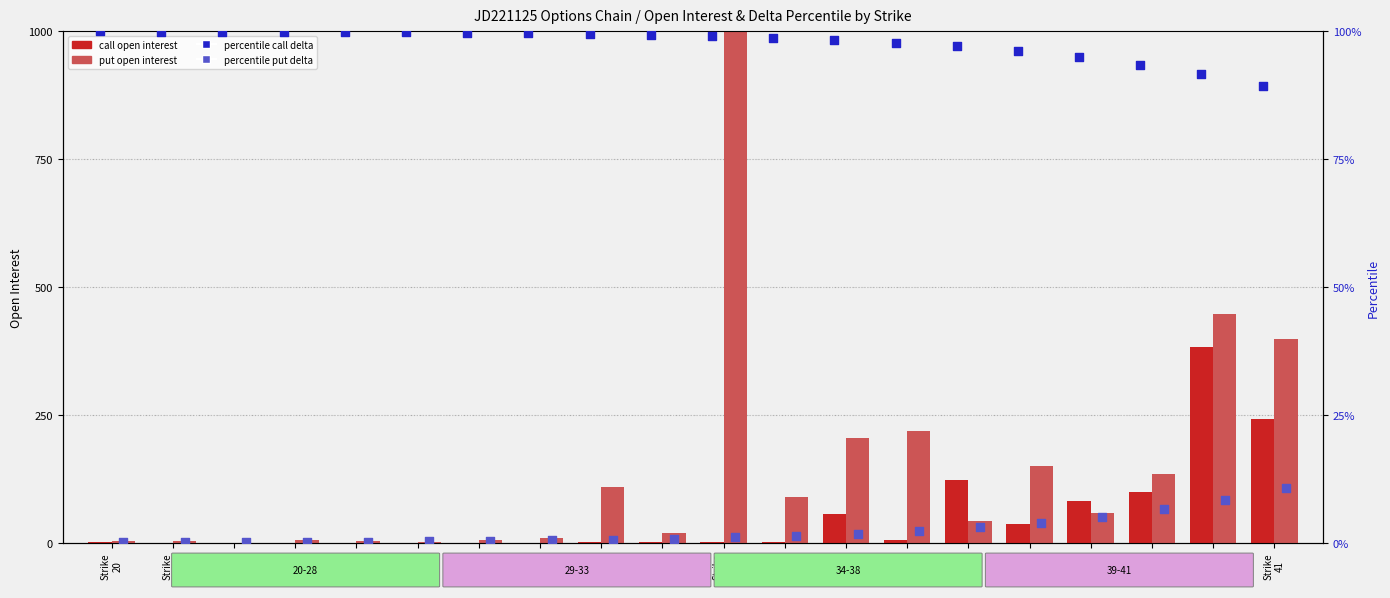

Is the value of put open interest at Strike
24 greater than the value of percentile call delta at Strike
41?

No